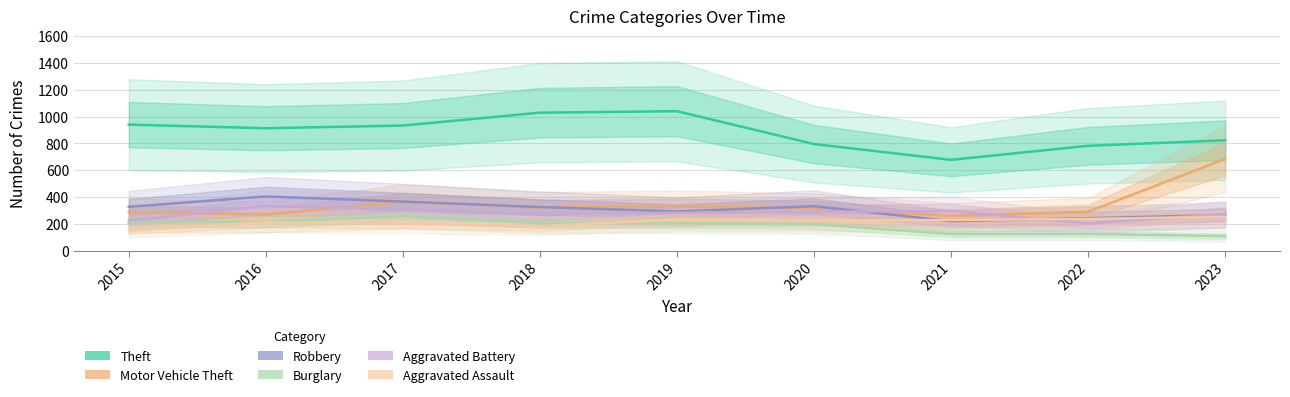

Where does the Robbery series first go above 325?

2015